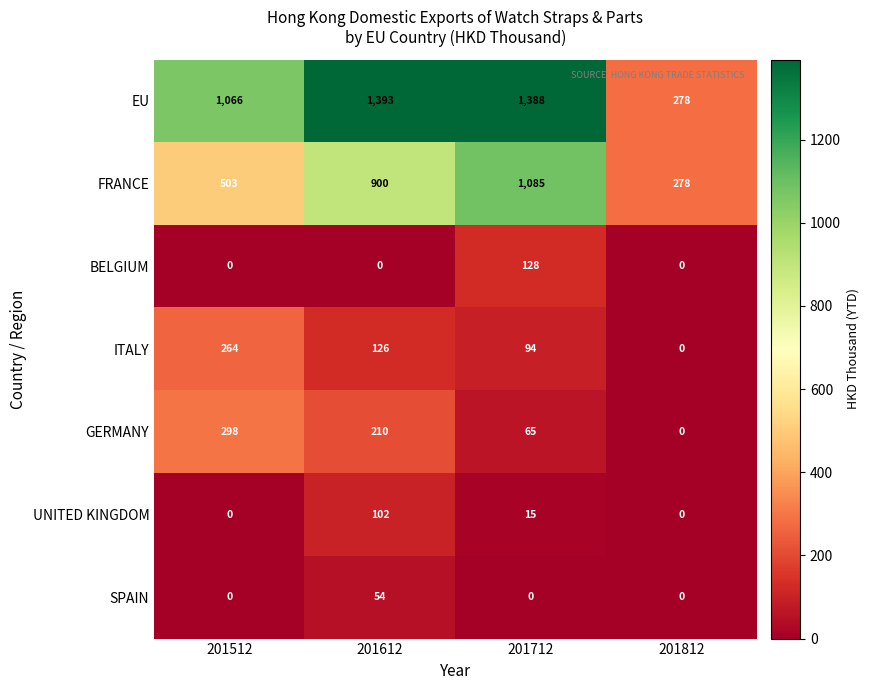

Rank the series by their maximum value, from highest to lowest.

EU, FRANCE, GERMANY, ITALY, BELGIUM, UNITED KINGDOM, SPAIN